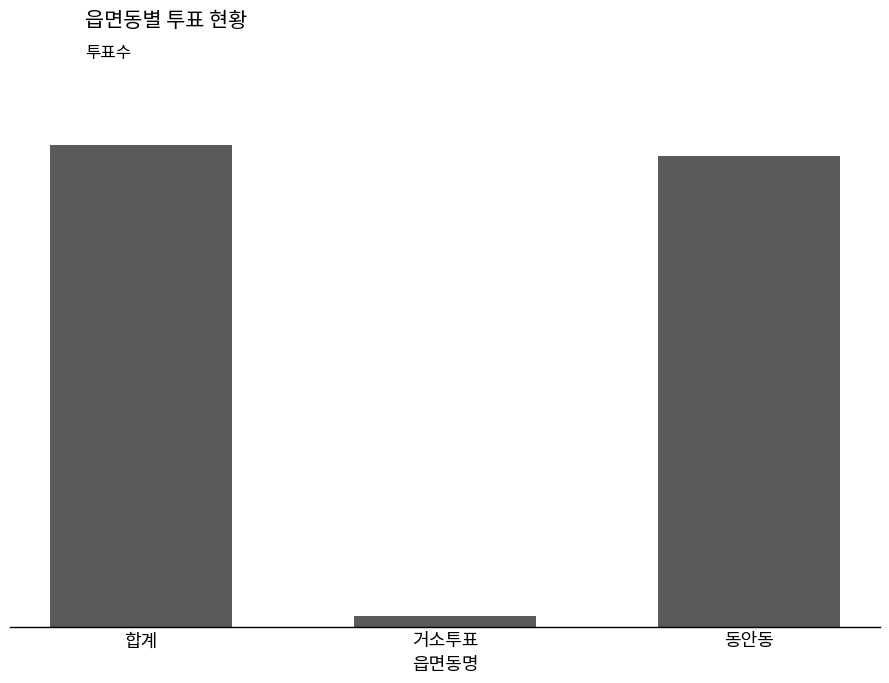

At which category does the chart reach its minimum across all series?

거소투표